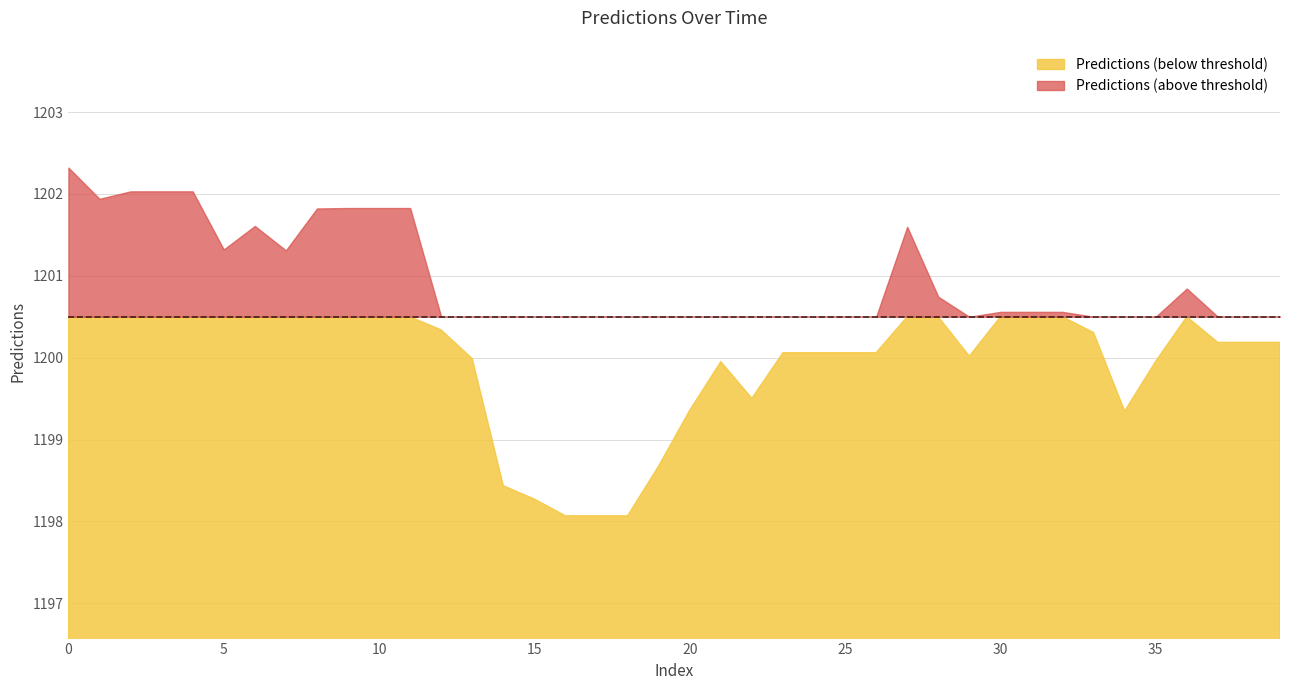

List the labels in order of value, largest first.

0, 2, 3, 4, 1, 9, 10, 11, 8, 6, 27, 5, 7, 36, 28, 30, 31, 32, 12, 33, 37, 38, 39, 23, 24, 25, 26, 29, 13, 35, 21, 22, 20, 34, 19, 14, 15, 16, 17, 18